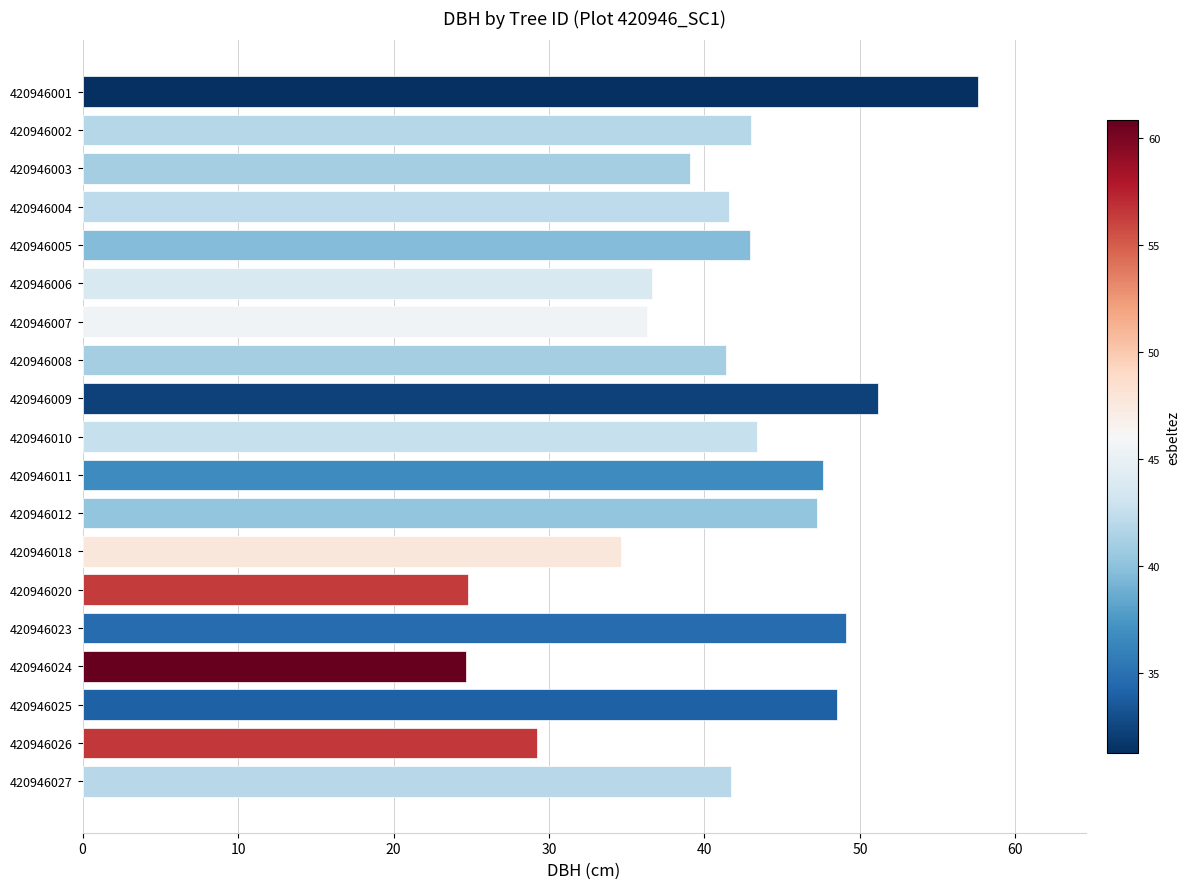

True or false: the data shows 43.0 at 420946002.

True